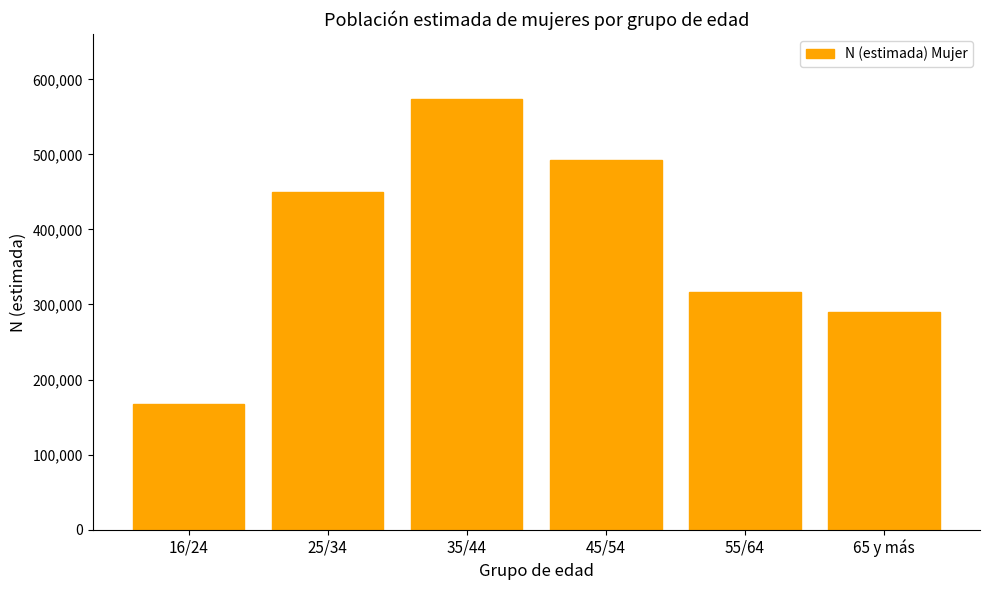

Reading right to left, what are all the values shown in this chart?

65 y más=290045	55/64=316156	45/54=492093	35/44=574265	25/34=449988	16/24=167377